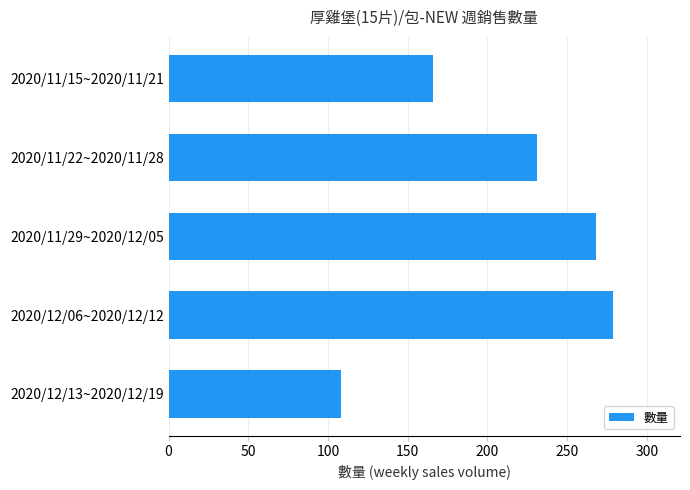

What is the average value?

210